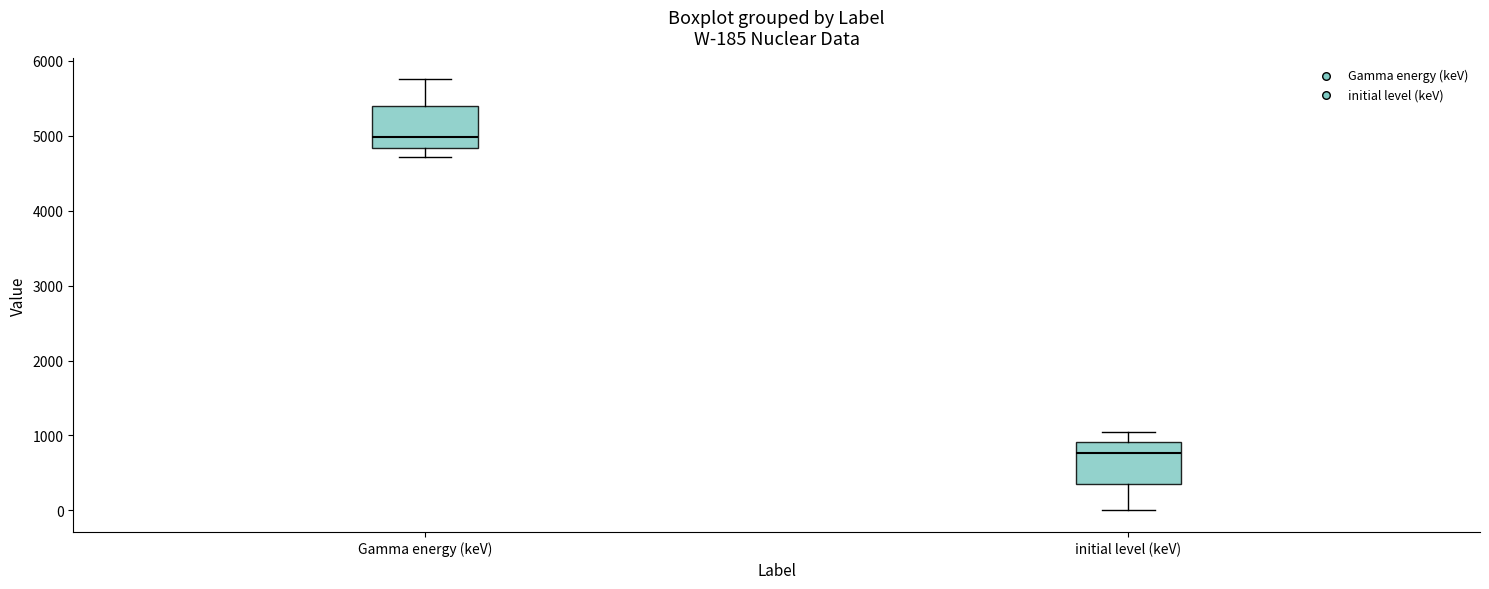

Which box's median line is the lowest?

initial level (keV)